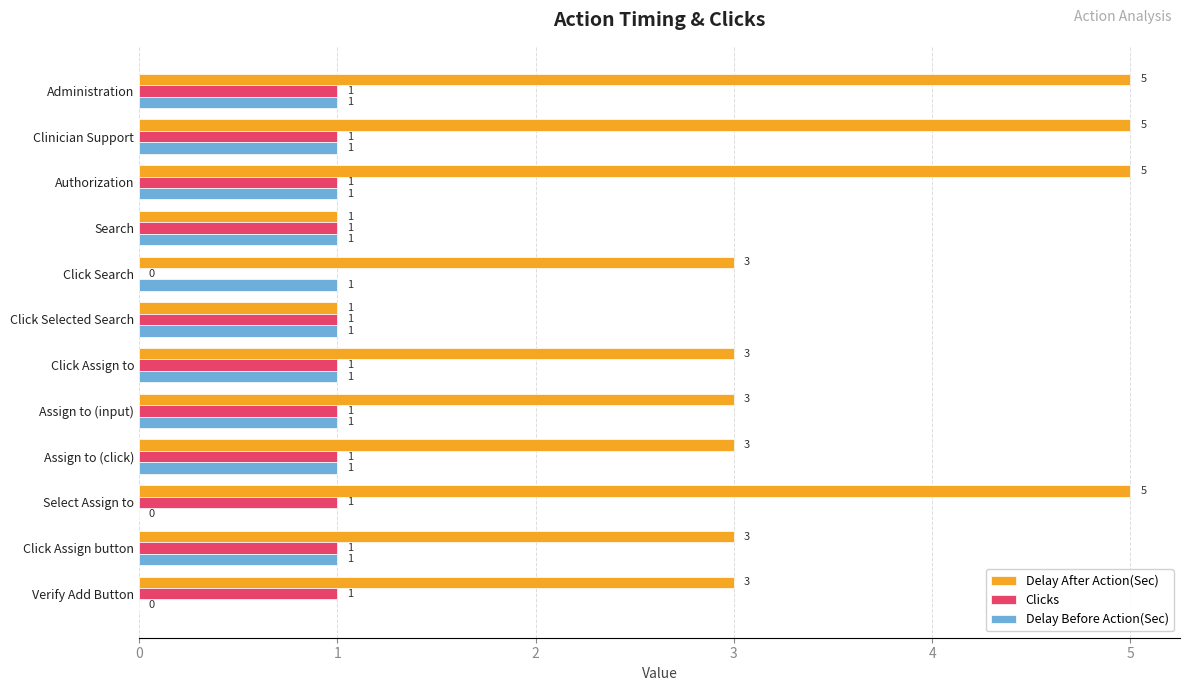

Which series has the largest total across all categories?

Delay After Action(Sec)